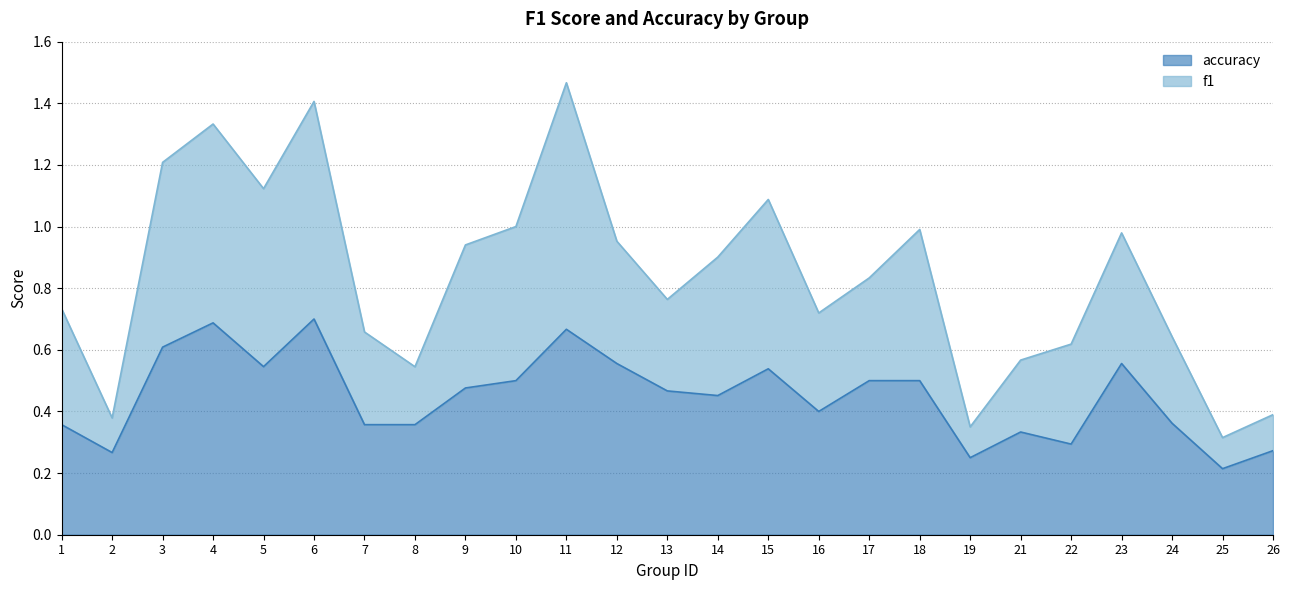

What is the minimum value for f1?

0.3